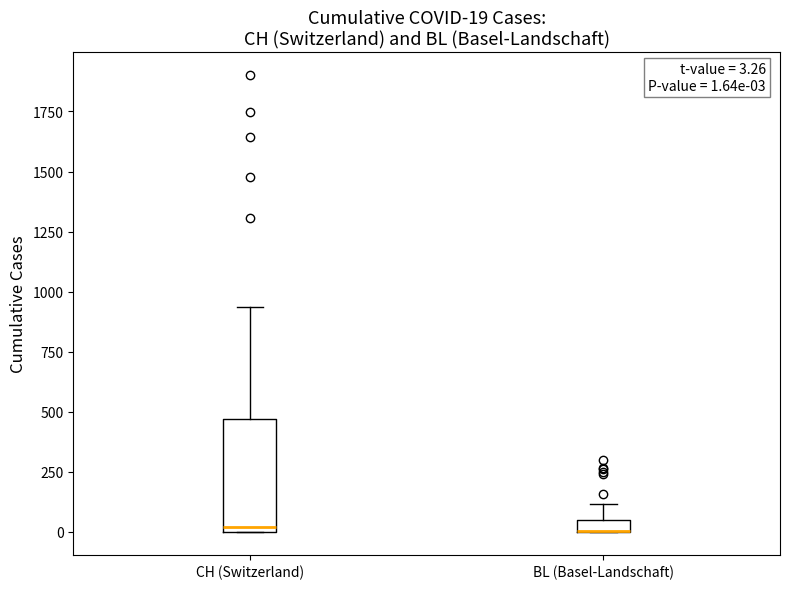

Comparing the boxes themselves (not the whiskers), which one is the tallest?

CH (Switzerland)